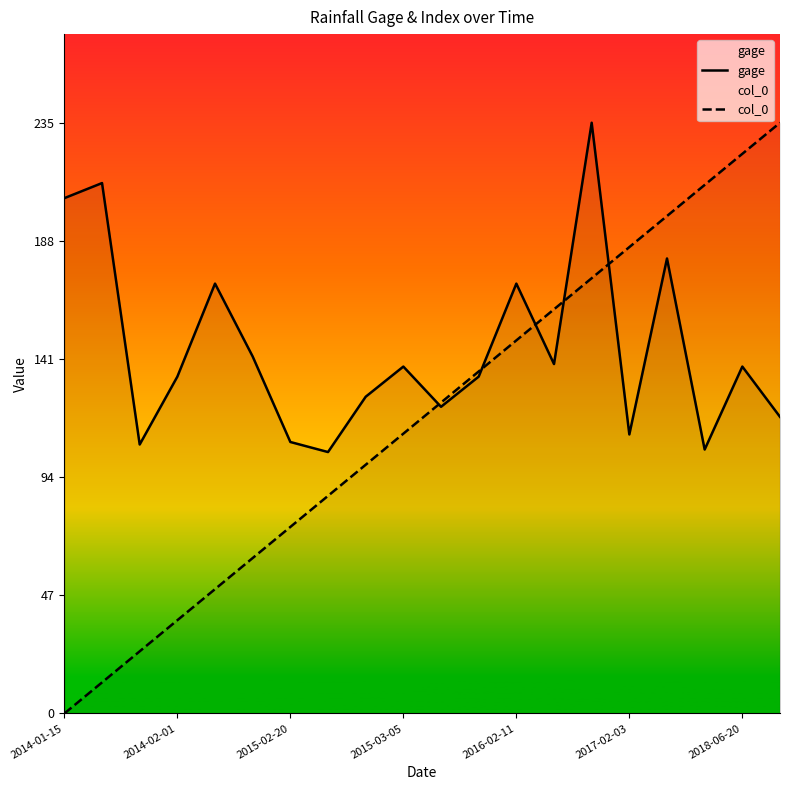

True or false: col_0 has a value of 111.3 at 2015-03-05.

True